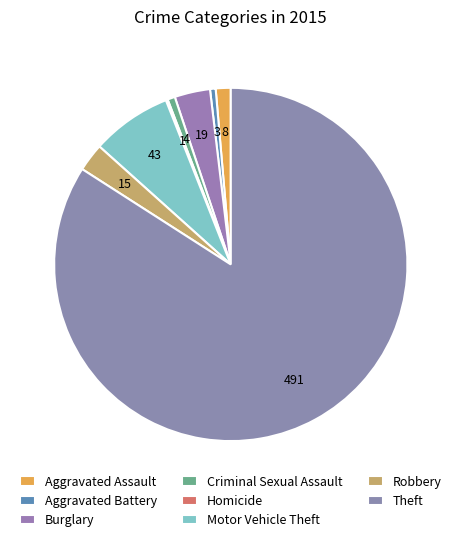

Rank the categories by value from lowest to highest.

Homicide, Aggravated Battery, Criminal Sexual Assault, Aggravated Assault, Robbery, Burglary, Motor Vehicle Theft, Theft